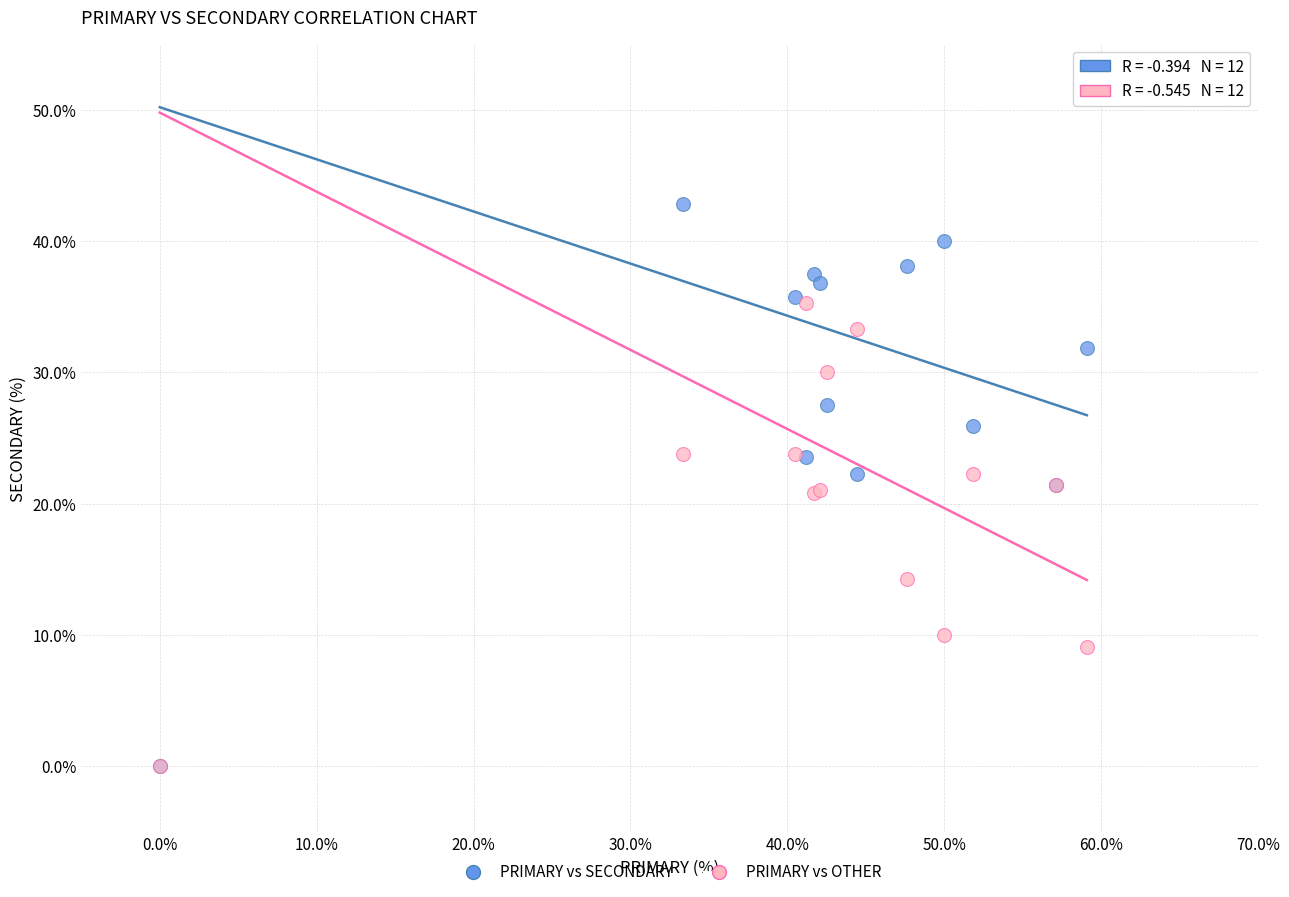

Which series reaches the maximum Y coordinate?

PRIMARY vs SECONDARY